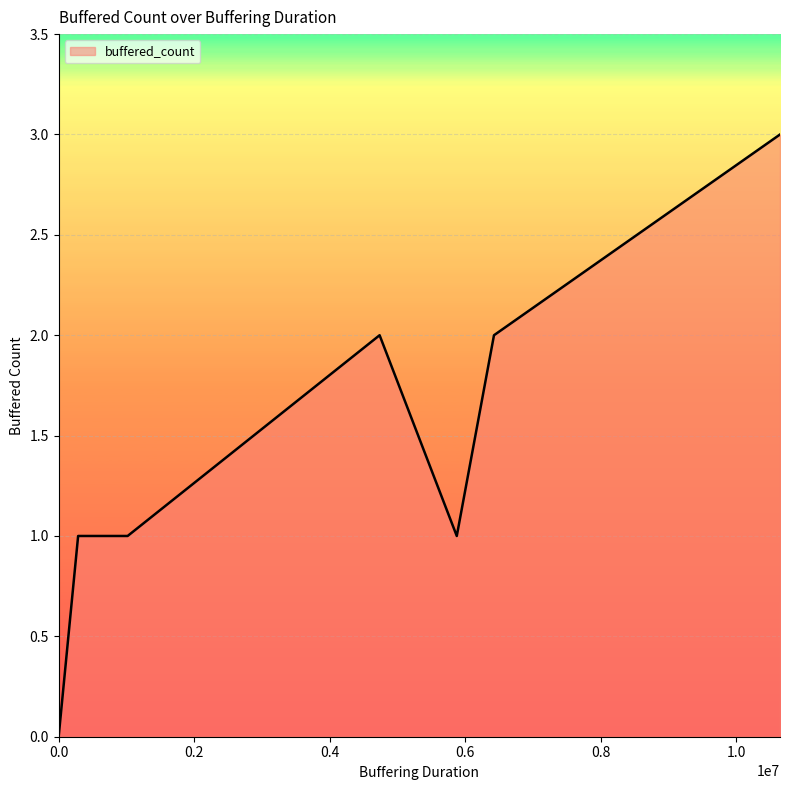

The value at 0 is 0. True or false?

True